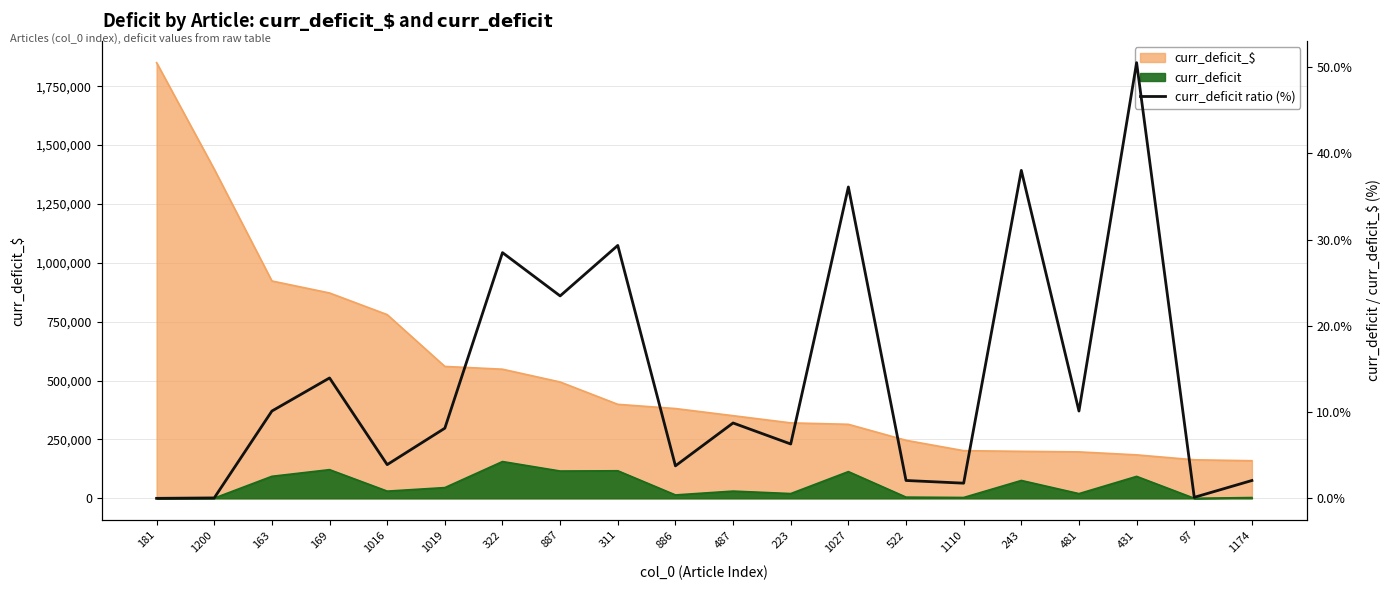

Reading left to right, extract all data points from this chart.

181=0.0	1200=0.1	163=10.1	169=14.0	1016=3.9	1019=8.1	322=28.5	887=23.5	311=29.3	886=3.8	487=8.7	223=6.3	1027=36.1	522=2.1	1110=1.8	243=38.0	481=10.1	431=50.5	97=0.1	1174=2.1